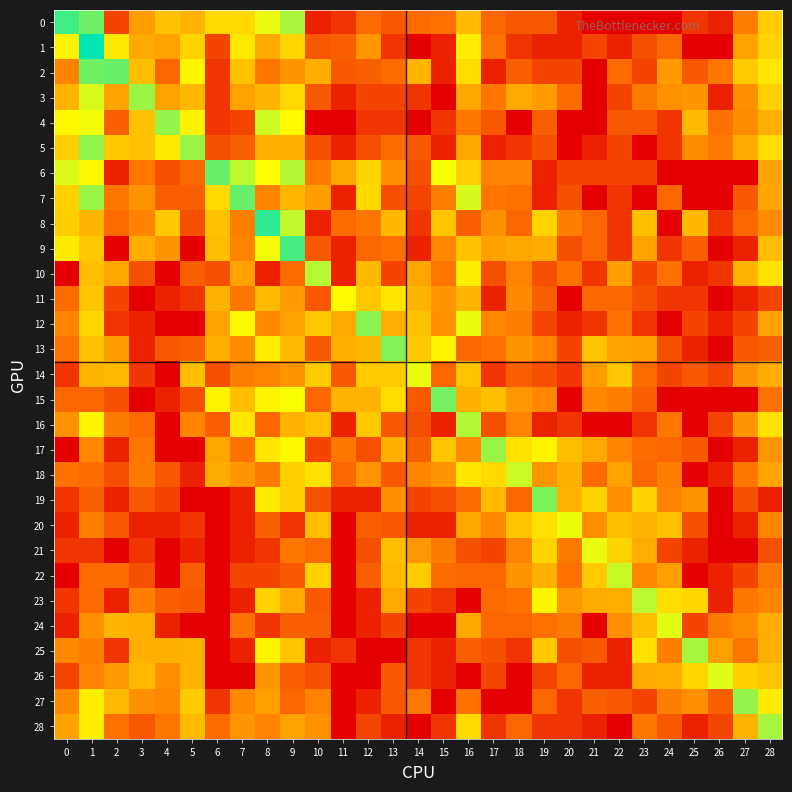

Reading left to right, list all the values displayed in this chart.

0: 0=7.1	1=6.6	2=1.4	3=3.2	4=4.0	5=3.6	6=4.4	7=4.4	8=5.4	9=6.1	10=0.7	11=1.1	12=2.2	13=1.8	14=2.2	15=2.3	16=3.8	17=2.1	18=1.8	19=1.8	20=0.7	21=0.0	22=0.0	23=0.0	24=0.0	25=1.1	26=0.7	27=2.6	28=4.1
1: 0=5.0	1=7.8	2=4.7	3=3.5	4=3.3	5=4.3	6=1.4	7=4.7	8=3.5	9=4.3	10=1.8	11=1.9	12=3.0	13=1.1	14=0.0	15=0.7	16=4.8	17=2.3	18=1.1	19=0.7	20=0.7	21=1.4	22=0.7	23=1.6	24=2.1	25=0.0	26=0.0	27=3.3	28=4.3
2: 0=2.6	1=6.6	2=6.7	3=3.9	4=2.1	5=5.0	6=1.1	7=4.0	8=2.4	9=3.0	10=3.5	11=1.8	12=1.9	13=2.2	14=3.7	15=0.7	16=4.5	17=0.7	18=1.9	19=1.4	20=1.4	21=0.0	22=2.2	23=1.4	24=3.1	25=1.8	26=2.4	27=4.1	28=4.7
3: 0=3.6	1=5.6	2=3.3	3=6.2	4=3.3	5=3.7	6=1.1	7=3.3	8=3.7	9=4.4	10=1.8	11=0.7	12=1.4	13=1.4	14=1.1	15=0.0	16=3.4	17=2.4	18=3.4	19=3.2	20=2.2	21=0.0	22=1.4	23=2.5	24=2.9	25=3.0	26=0.7	27=2.9	28=4.2
4: 0=5.0	1=5.3	2=1.9	3=3.9	4=6.2	5=4.9	6=1.1	7=1.4	8=5.7	9=5.1	10=0.0	11=0.0	12=1.1	13=1.1	14=0.0	15=1.1	16=2.4	17=1.8	18=0.0	19=1.9	20=0.0	21=0.0	22=1.8	23=1.8	24=1.1	25=3.8	26=2.3	27=2.8	28=3.6
5: 0=4.2	1=6.3	2=4.1	3=3.9	4=4.8	5=6.2	6=1.6	7=1.9	8=3.6	9=3.6	10=1.6	11=0.7	12=1.6	13=2.2	14=1.8	15=0.7	16=3.4	17=0.7	18=1.1	19=1.6	20=0.0	21=0.7	22=1.4	23=0.0	24=1.1	25=2.8	26=2.5	27=3.5	28=4.5
6: 0=5.5	1=5.0	2=0.7	3=2.4	4=1.6	5=2.1	6=6.7	7=5.8	8=5.1	9=5.9	10=2.5	11=3.4	12=4.3	13=2.9	14=1.6	15=5.2	16=4.2	17=2.6	18=2.6	19=0.7	20=1.4	21=1.4	22=1.4	23=1.4	24=0.0	25=0.0	26=0.0	27=0.0	28=3.3
7: 0=4.2	1=6.2	2=2.4	3=3.0	4=1.9	5=1.9	6=4.4	7=6.7	8=2.7	9=3.7	10=3.2	11=0.7	12=4.4	13=1.6	14=1.4	15=2.6	16=5.6	17=2.4	18=2.3	19=0.7	20=1.6	21=0.0	22=1.1	23=0.0	24=2.1	25=0.0	26=0.0	27=1.8	28=3.4
8: 0=4.2	1=3.7	2=2.2	3=2.6	4=4.1	5=1.6	6=3.9	7=2.6	8=7.3	9=5.8	10=0.7	11=2.2	12=2.4	13=3.7	14=1.1	15=4.0	16=1.9	17=2.9	18=2.1	19=4.3	20=2.6	21=2.1	22=1.1	23=3.9	24=0.0	25=3.7	26=1.1	27=2.1	28=2.8
9: 0=4.8	1=4.1	2=0.0	3=3.5	4=3.0	5=0.0	6=3.8	7=2.6	8=5.3	9=7.0	10=1.8	11=0.7	12=2.1	13=2.3	14=0.7	15=2.8	16=4.0	17=3.3	18=3.4	19=3.5	20=1.6	21=2.1	22=1.1	23=3.3	24=1.1	25=1.9	26=0.0	27=0.7	28=3.8
10: 0=0.0	1=3.9	2=3.4	3=1.6	4=0.0	5=1.9	6=1.6	7=3.3	8=0.7	9=2.2	10=5.9	11=0.7	12=3.7	13=1.4	14=3.4	15=2.4	16=4.8	17=1.6	18=2.6	19=1.6	20=2.3	21=1.1	22=3.3	23=1.4	24=2.3	25=0.7	26=1.1	27=3.7	28=4.6
11: 0=2.2	1=4.0	2=1.4	3=0.0	4=0.7	5=1.1	6=3.6	7=2.4	8=3.8	9=3.1	10=1.8	11=5.1	12=4.1	13=4.6	14=3.7	15=3.0	16=3.7	17=0.7	18=2.8	19=1.9	20=0.0	21=2.1	22=2.1	23=1.6	24=1.1	25=1.1	26=0.0	27=0.7	28=1.4
12: 0=2.7	1=4.3	2=1.1	3=0.7	4=0.0	5=0.0	6=3.3	7=5.0	8=2.8	9=3.3	10=4.0	11=3.5	12=6.4	13=3.5	14=4.0	15=2.9	16=5.4	17=2.8	18=2.6	19=1.4	20=0.7	21=1.1	22=2.3	23=1.1	24=0.0	25=1.4	26=0.7	27=1.4	28=3.3
13: 0=2.3	1=4.0	2=3.2	3=0.7	4=1.8	5=1.9	6=3.6	7=2.8	8=4.8	9=3.8	10=1.8	11=3.6	12=3.7	13=6.4	14=4.0	15=4.9	16=2.1	17=2.3	18=3.0	19=2.7	20=1.4	21=4.0	22=3.3	23=3.3	24=1.6	25=0.7	26=0.0	27=1.8	28=1.9
14: 0=1.1	1=3.7	2=3.8	3=1.1	4=0.0	5=3.9	6=1.6	7=2.6	8=2.7	9=3.0	10=4.1	11=1.8	12=4.1	13=4.1	14=5.4	15=2.1	16=4.0	17=1.1	18=1.9	19=1.6	20=1.1	21=3.2	22=4.1	23=2.2	24=1.4	25=1.8	26=1.4	27=3.0	28=3.5
15: 0=2.1	1=2.1	2=1.6	3=0.0	4=0.7	5=1.6	6=4.9	7=3.9	8=4.9	9=5.2	10=2.1	11=3.6	12=3.6	13=4.5	14=1.8	15=6.6	16=3.6	17=3.9	18=3.1	19=2.8	20=0.0	21=2.8	22=2.6	23=1.9	24=0.0	25=0.0	26=0.0	27=0.0	28=2.3
16: 0=2.9	1=5.0	2=2.5	3=2.2	4=0.0	5=2.7	6=1.9	7=4.7	8=2.1	9=3.6	10=3.9	11=0.7	12=4.1	13=1.8	14=1.6	15=0.7	16=6.0	17=1.6	18=2.6	19=0.7	20=1.1	21=0.0	22=0.0	23=1.1	24=2.4	25=0.0	26=1.4	27=3.0	28=4.6
17: 0=0.0	1=2.8	2=0.7	3=2.4	4=0.0	5=0.0	6=3.4	7=2.3	8=4.6	9=5.0	10=1.4	11=2.4	12=1.6	13=3.6	14=1.9	15=4.0	16=2.8	17=6.2	18=4.6	19=5.0	20=3.9	21=3.4	22=2.7	23=2.2	24=2.1	25=1.8	26=0.0	27=0.7	28=3.0
18: 0=2.3	1=2.2	2=1.6	3=2.5	4=1.8	5=0.7	6=3.5	7=3.0	8=2.5	9=4.2	10=4.6	11=2.1	12=3.0	13=1.8	14=2.7	15=3.0	16=4.7	17=4.4	18=5.7	19=3.0	20=3.6	21=2.2	22=3.3	23=2.1	24=2.6	25=0.0	26=0.7	27=2.4	28=3.4
19: 0=1.1	1=1.9	2=0.7	3=1.8	4=1.4	5=0.0	6=0.0	7=0.7	8=4.8	9=4.2	10=1.6	11=0.7	12=0.7	13=2.9	14=1.4	15=1.6	16=2.2	17=3.8	18=2.1	19=6.5	20=3.6	21=4.3	22=2.9	23=4.3	24=2.6	25=3.0	26=0.0	27=1.6	28=0.7
20: 0=0.7	1=2.6	2=1.8	3=0.7	4=0.7	5=1.1	6=0.0	7=0.7	8=1.9	9=1.1	10=3.9	11=0.0	12=1.9	13=1.8	14=0.7	15=0.7	16=3.4	17=2.8	18=4.0	19=4.6	20=5.4	21=2.9	22=3.9	23=3.6	24=3.9	25=1.6	26=0.0	27=0.7	28=2.7
21: 0=1.1	1=1.1	2=0.0	3=1.1	4=0.0	5=0.7	6=0.0	7=0.7	8=1.1	9=2.4	10=2.2	11=0.0	12=1.6	13=3.9	14=3.1	15=2.5	16=1.6	17=1.4	18=2.6	19=4.3	20=2.5	21=5.4	22=4.3	23=3.5	24=1.4	25=0.7	26=0.0	27=0.0	28=1.6
22: 0=0.0	1=2.2	2=2.2	3=1.6	4=0.0	5=1.9	6=0.0	7=1.4	8=1.4	9=1.8	10=4.3	11=0.0	12=1.9	13=3.8	14=4.1	15=2.2	16=2.1	17=2.1	18=3.0	19=3.6	20=2.3	21=4.1	22=5.7	23=2.8	24=3.2	25=0.0	26=0.7	27=1.4	28=2.5
23: 0=1.1	1=2.2	2=0.7	3=2.6	4=1.9	5=1.8	6=0.0	7=0.7	8=4.2	9=3.5	10=1.8	11=0.0	12=0.7	13=3.4	14=1.4	15=1.1	16=0.0	17=2.2	18=2.3	19=5.0	20=3.1	21=3.5	22=3.5	23=5.9	24=4.5	25=4.3	26=0.7	27=2.4	28=2.7
24: 0=0.7	1=2.9	2=3.7	3=3.6	4=0.7	5=0.0	6=0.0	7=2.3	8=1.1	9=1.9	10=1.9	11=0.0	12=0.7	13=1.4	14=0.0	15=0.0	16=3.4	17=2.1	18=2.1	19=2.3	20=2.5	21=0.0	22=2.9	23=3.9	24=5.5	25=1.4	26=2.5	27=2.8	28=3.5
25: 0=2.8	1=2.6	2=1.1	3=3.6	4=3.6	5=3.6	6=0.0	7=0.7	8=4.9	9=4.0	10=0.7	11=1.1	12=0.0	13=0.0	14=1.1	15=0.7	16=1.9	17=1.6	18=1.1	19=4.0	20=1.6	21=1.8	22=0.7	23=4.6	24=2.6	25=6.1	26=3.3	27=2.4	28=3.6
26: 0=1.4	1=2.6	2=3.1	3=3.8	4=2.9	5=3.6	6=0.0	7=0.0	8=3.0	9=1.9	10=1.6	11=0.0	12=0.0	13=1.8	14=1.1	15=0.7	16=0.0	17=1.4	18=0.0	19=1.4	20=2.1	21=0.7	22=0.7	23=3.5	24=3.5	25=4.3	26=5.5	27=4.2	28=4.0
27: 0=2.8	1=4.8	2=3.8	3=2.9	4=2.8	5=4.1	6=1.1	7=2.8	8=3.2	9=2.1	10=2.6	11=0.0	12=0.7	13=1.8	14=2.4	15=0.0	16=2.3	17=0.0	18=0.0	19=2.1	20=1.1	21=1.9	22=1.8	23=1.4	24=2.6	25=2.9	26=1.9	27=6.2	28=4.8
28: 0=3.3	1=4.8	2=2.3	3=1.8	4=2.4	5=3.8	6=2.2	7=3.0	8=2.6	9=3.3	10=2.9	11=0.0	12=1.4	13=0.7	14=0.0	15=1.1	16=4.4	17=1.1	18=2.1	19=1.1	20=1.1	21=0.7	22=0.0	23=2.4	24=1.8	25=0.7	26=1.4	27=3.6	28=6.1